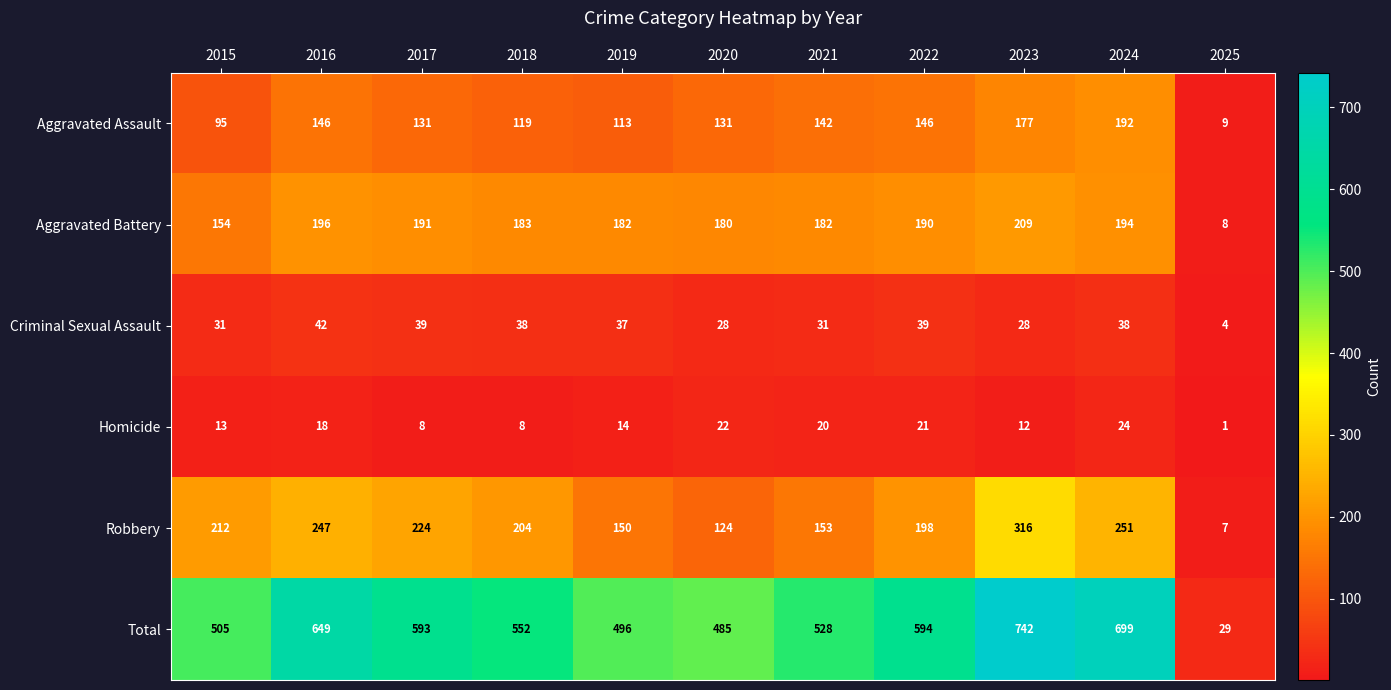

At which category is the sum across all series the highest?

2023